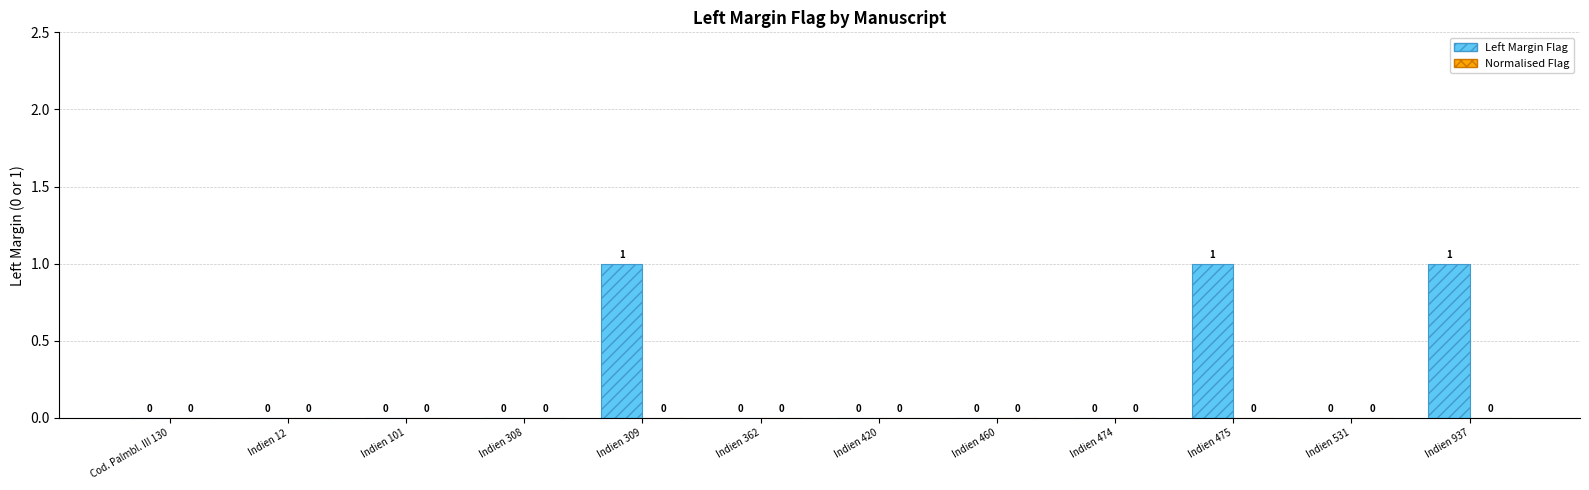

The value at Cod. Palmbl. III 130 is 0. True or false?

True